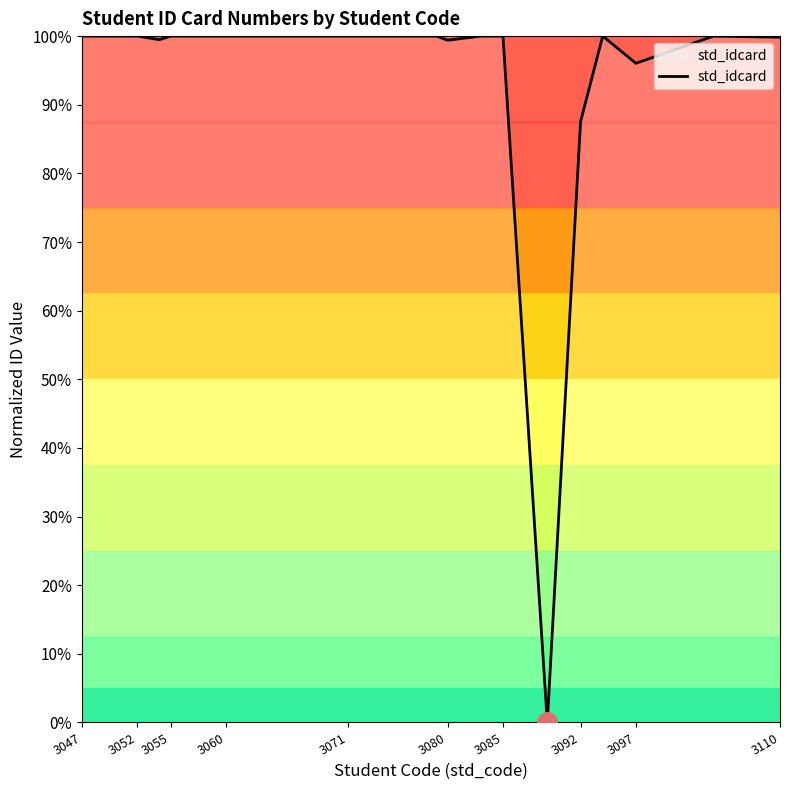

The chart shows a value of 96.0 at 3097. True or false?

True